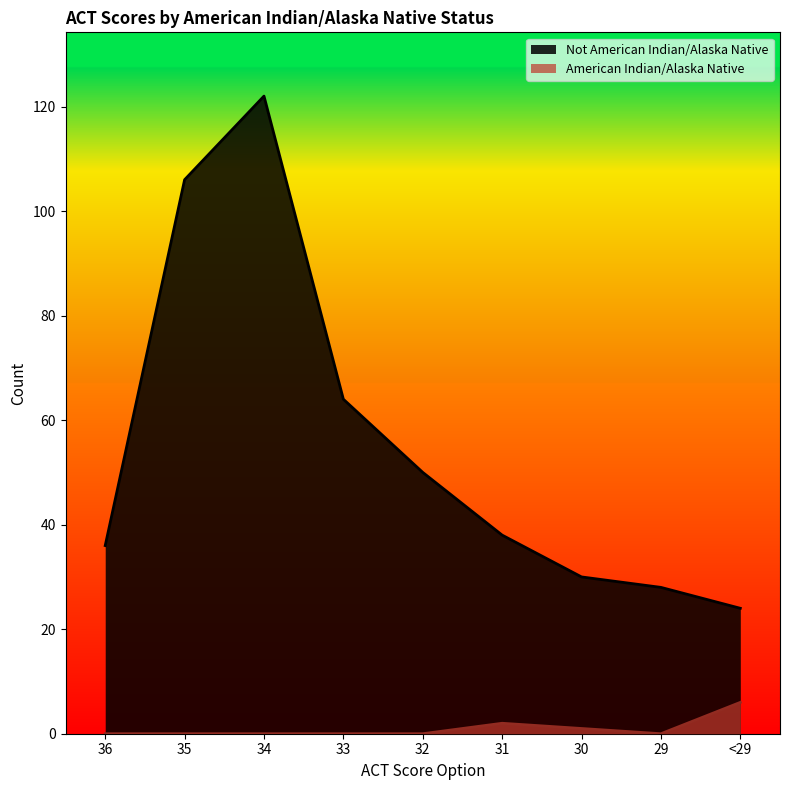

What position from the left is 29?

8